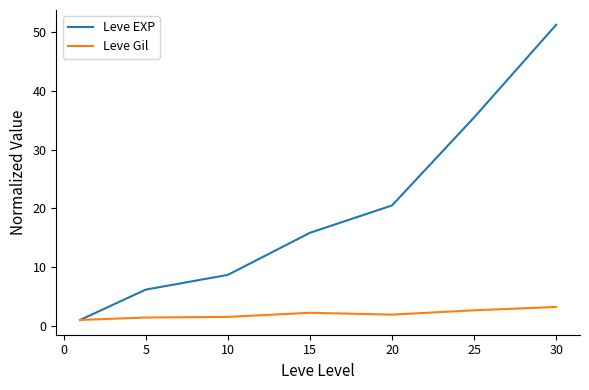

How many values in the Leve EXP series are below 15?

3